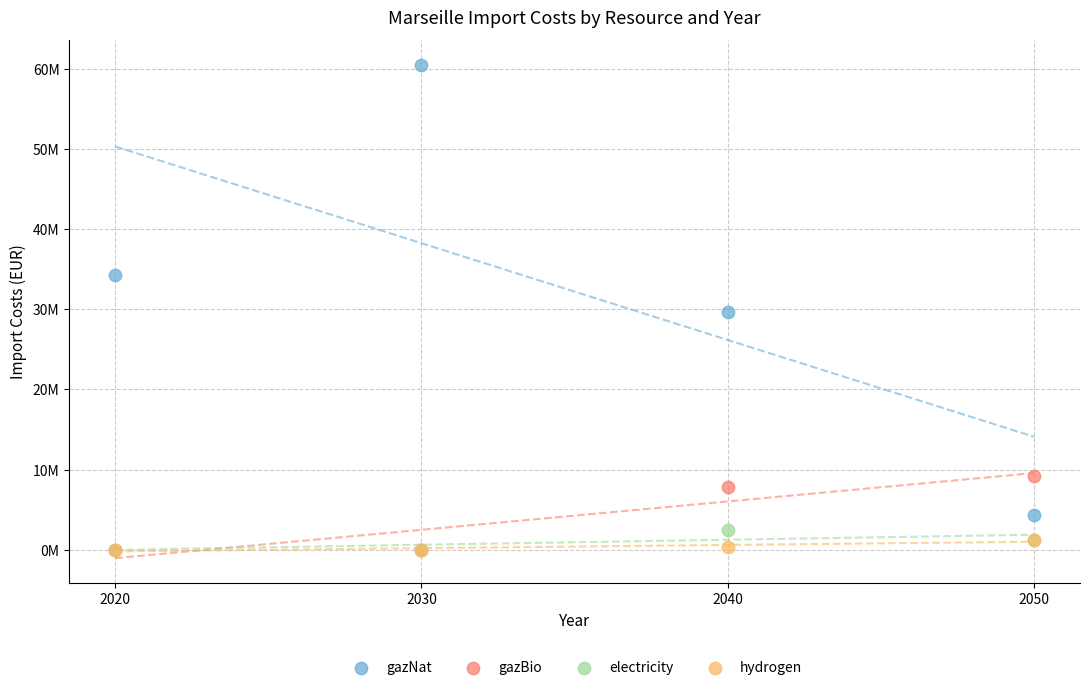

What are all the series names shown in the legend?

gazNat, gazBio, electricity, hydrogen